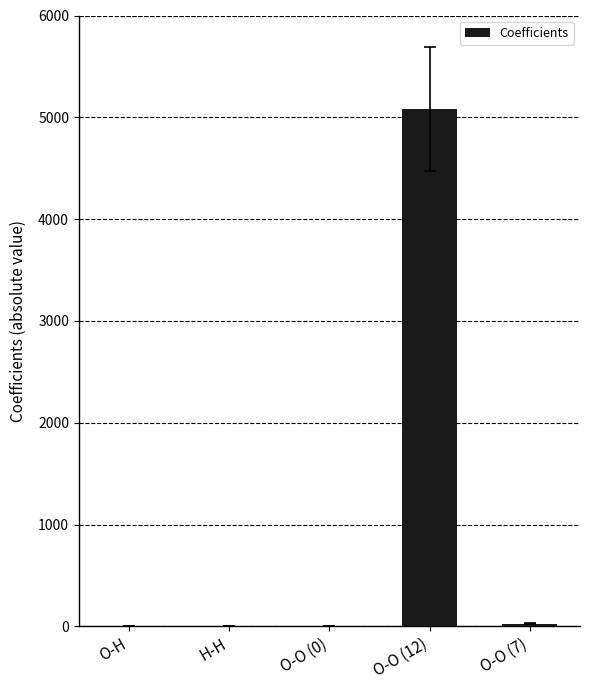

What is the sum of all values?

5111.3